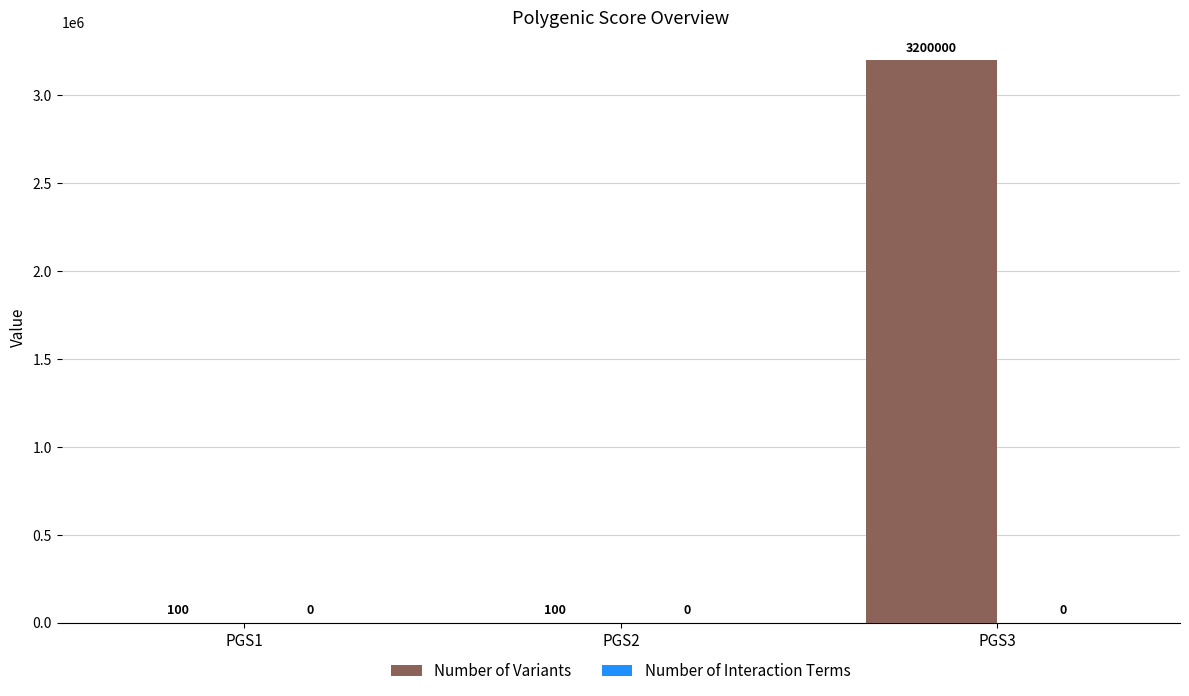

True or false: the data shows 100 at PGS2.

True